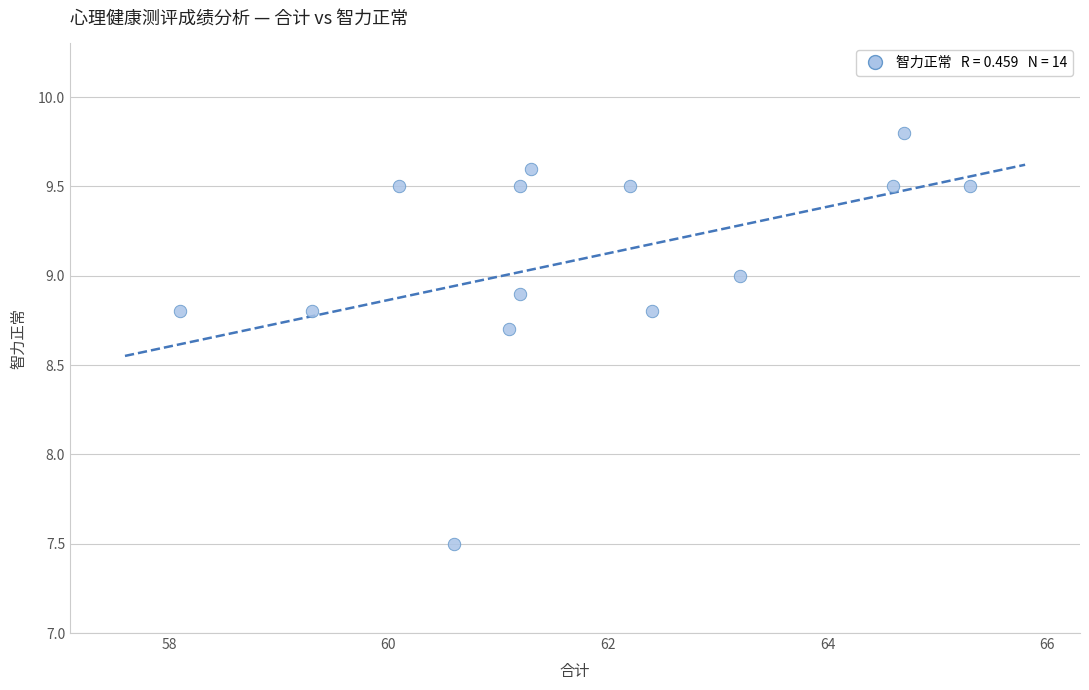

What is the range of X values (max minus min)?

7.2